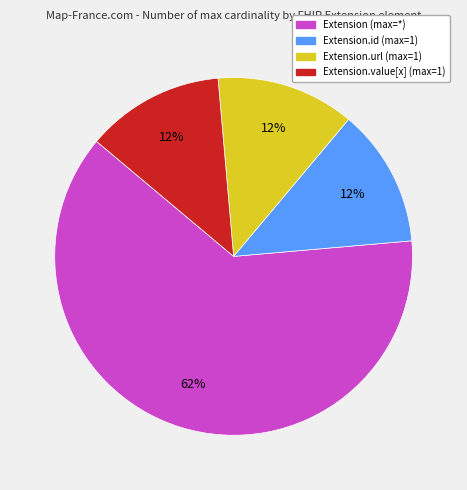

Does any single category account for the majority?

Yes